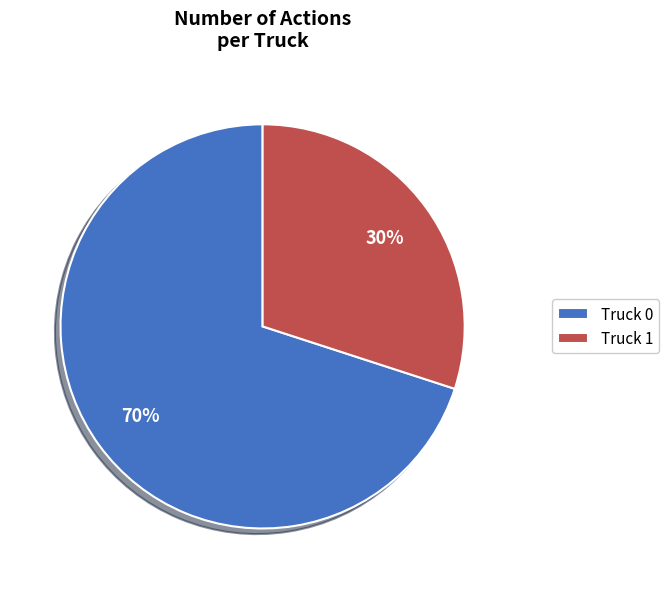

Rank the categories by value from highest to lowest.

Truck 0, Truck 1